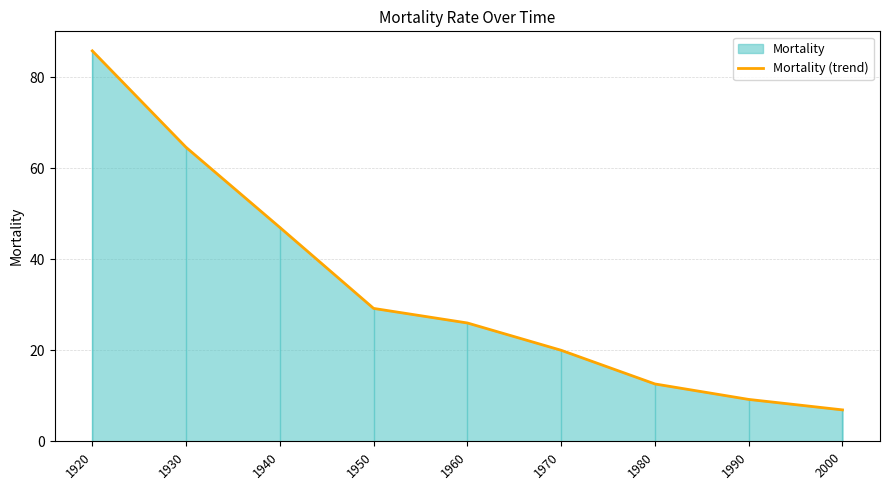

At which category does the chart reach its minimum across all series?

2000